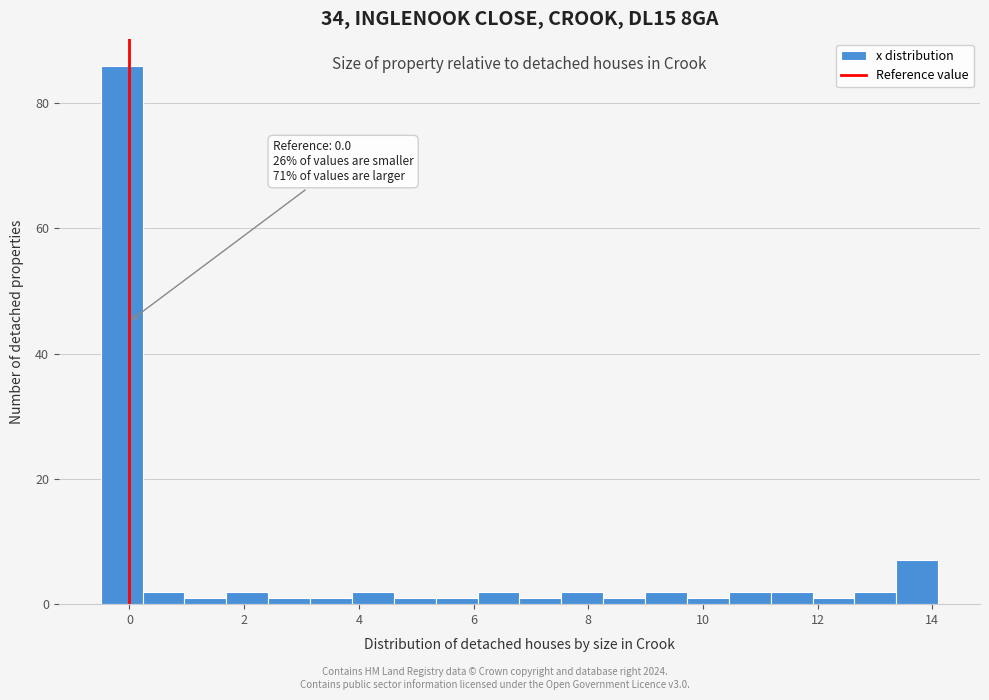

Around what value on the x-axis is the tallest bar? Give the approximate position of its centre, as read against the axis.

-0.2